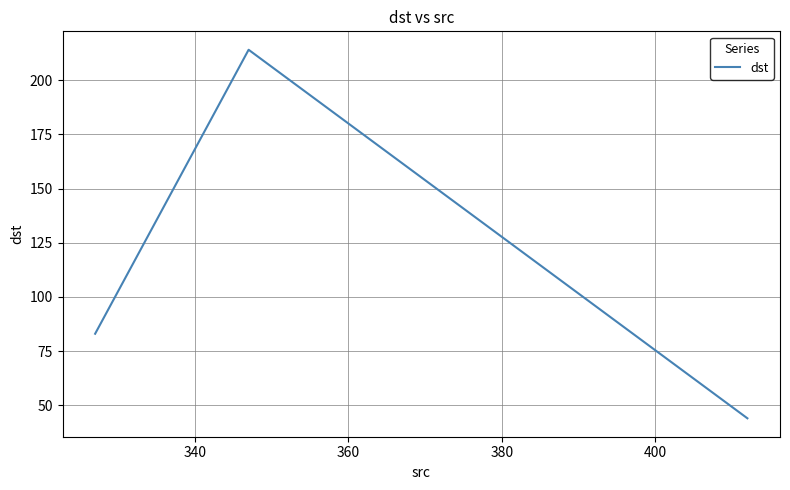

What is the difference between the maximum and minimum values?

170